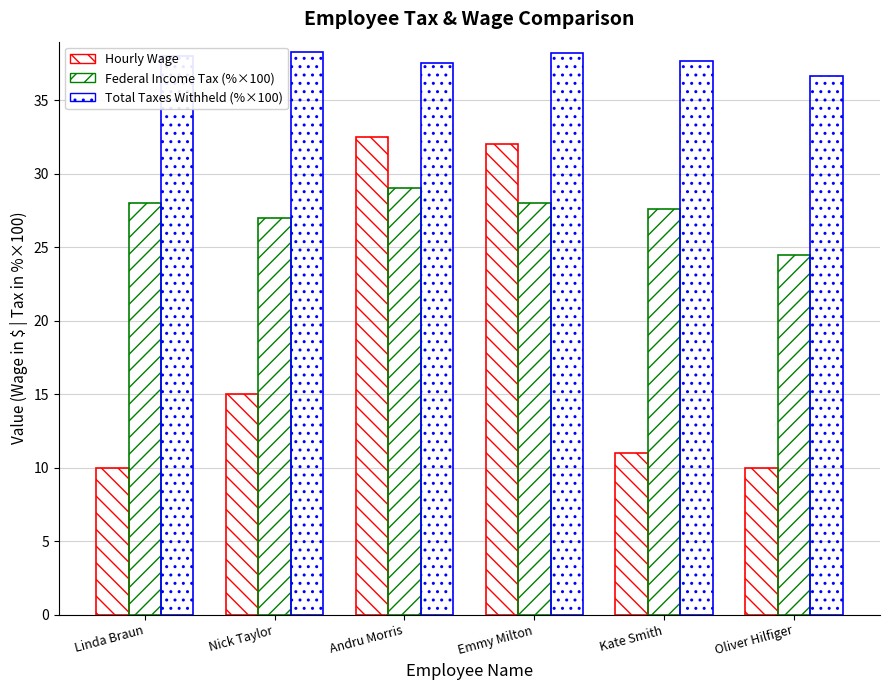

How many data points in Federal Income Tax (%×100) are less than 28?

3